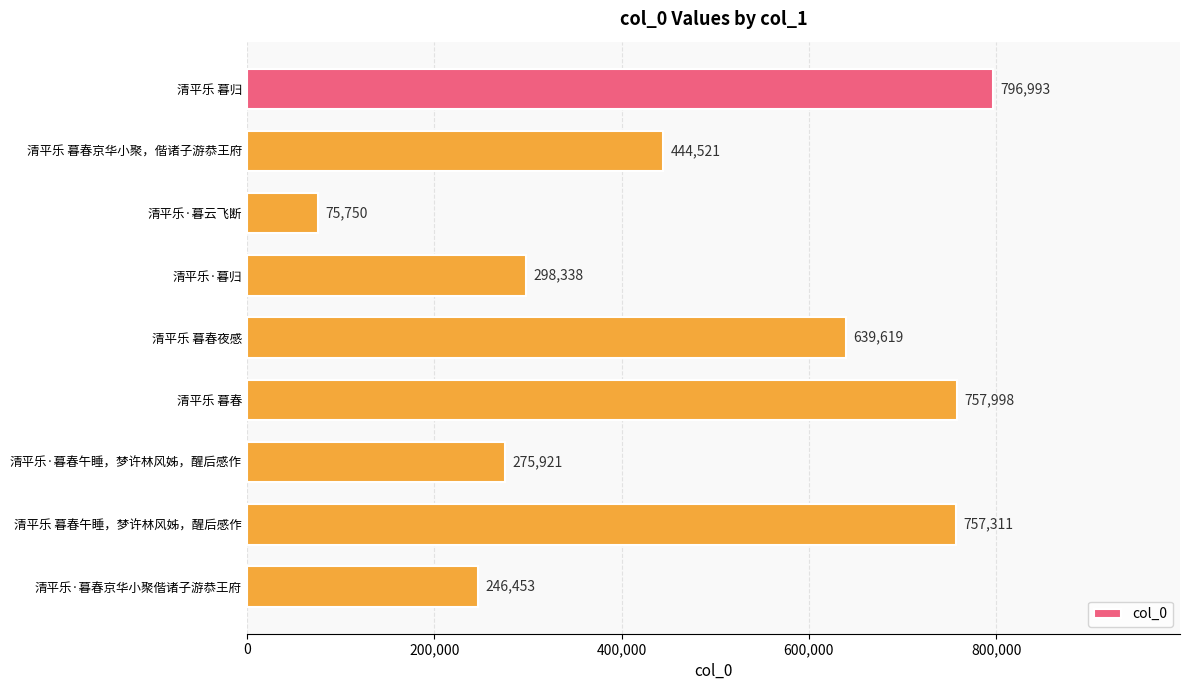

List the labels in order of value, largest first.

清平乐 暮归, 清平乐 暮春, 清平乐 暮春午睡，梦许林风姊，醒后感作, 清平乐 暮春夜感, 清平乐 暮春京华小聚，偕诸子游恭王府, 清平乐·暮归, 清平乐·暮春午睡，梦许林风姊，醒后感作, 清平乐·暮春京华小聚偕诸子游恭王府, 清平乐·暮云飞断